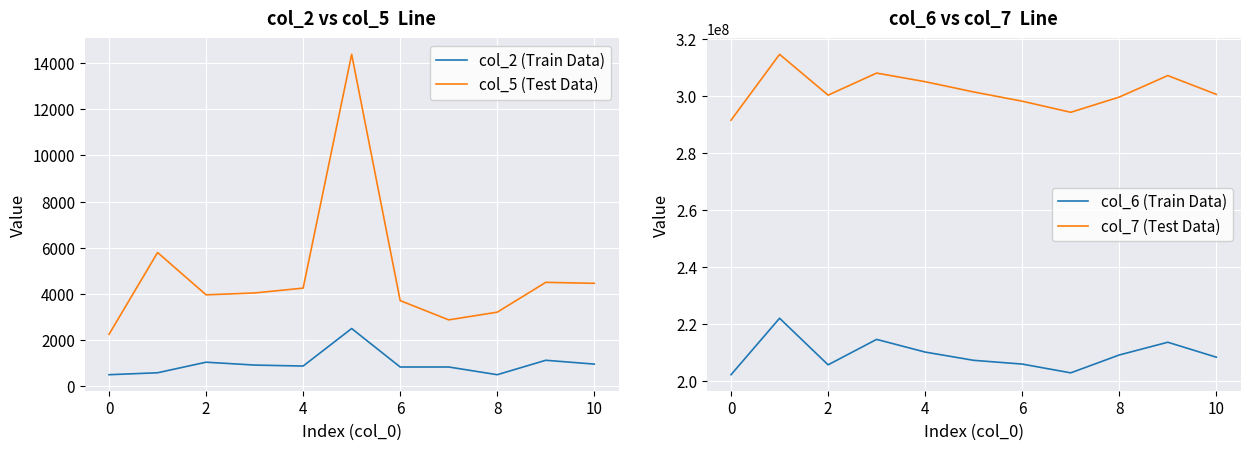

What is the highest value of the col_5 (Test Data) series?

14375